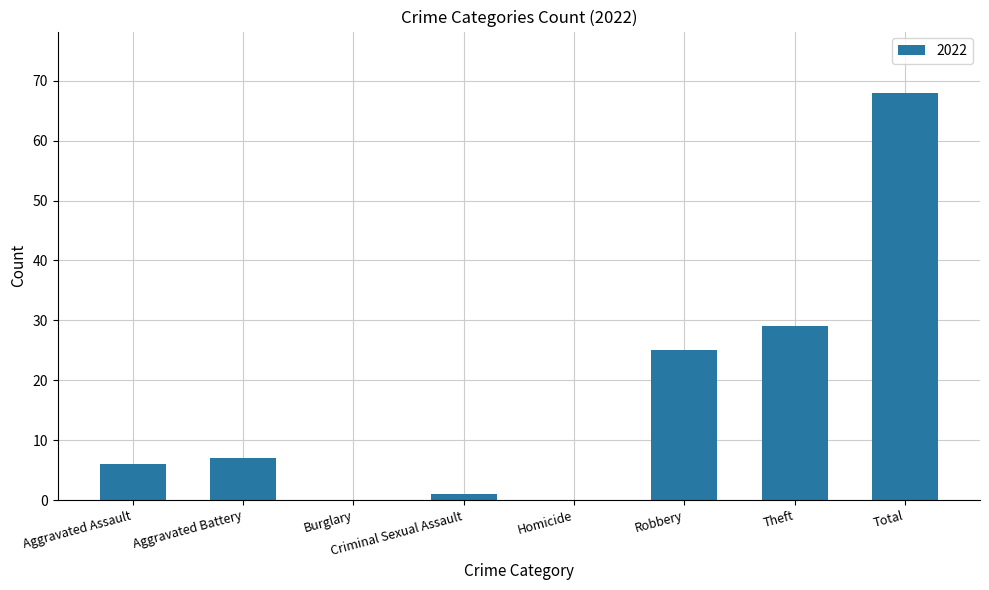

What is the sum of all values?

136